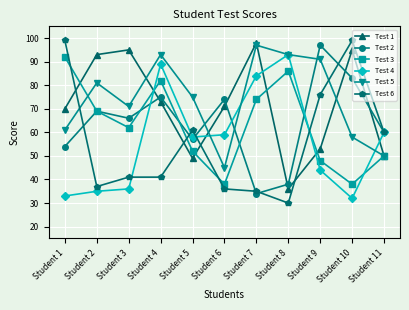

Reading left to right, transcribe all the data shown in this chart.

Test 1: Student 1=70	Student 2=93	Student 3=95	Student 4=73	Student 5=49	Student 6=71	Student 7=98	Student 8=36	Student 9=53	Student 10=95	Student 11=50
Test 2: Student 1=54	Student 2=69	Student 3=66	Student 4=75	Student 5=57	Student 6=74	Student 7=34	Student 8=38	Student 9=97	Student 10=83	Student 11=60
Test 3: Student 1=92	Student 2=69	Student 3=62	Student 4=82	Student 5=52	Student 6=38	Student 7=74	Student 8=86	Student 9=48	Student 10=38	Student 11=50
Test 4: Student 1=33	Student 2=35	Student 3=36	Student 4=89	Student 5=58	Student 6=59	Student 7=84	Student 8=93	Student 9=44	Student 10=32	Student 11=60
Test 5: Student 1=61	Student 2=81	Student 3=71	Student 4=93	Student 5=75	Student 6=45	Student 7=97	Student 8=93	Student 9=91	Student 10=58	Student 11=50
Test 6: Student 1=99	Student 2=37	Student 3=41	Student 4=41	Student 5=61	Student 6=36	Student 7=35	Student 8=30	Student 9=76	Student 10=99	Student 11=60